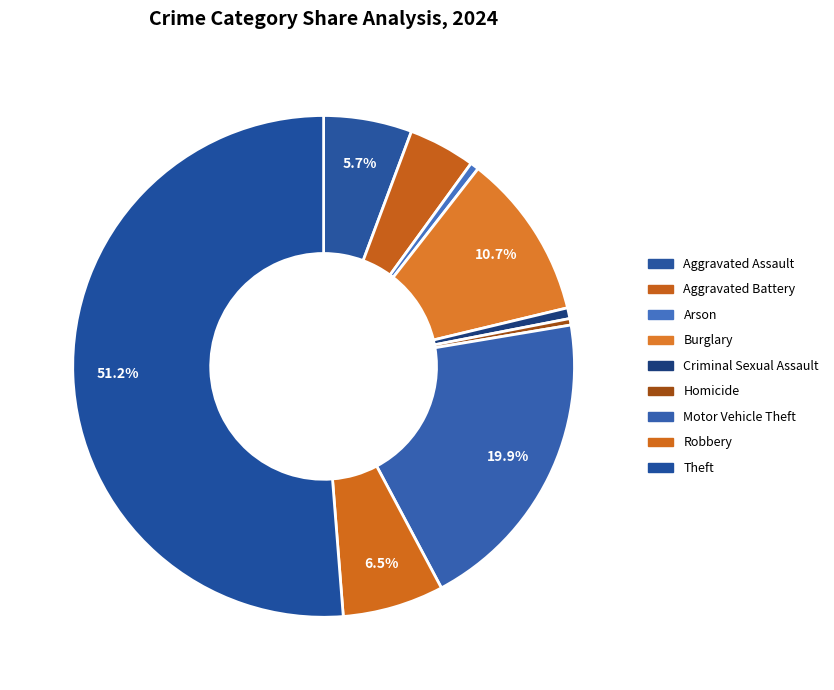

The Aggravated Battery slice represents 1% of the pie. True or false?

False